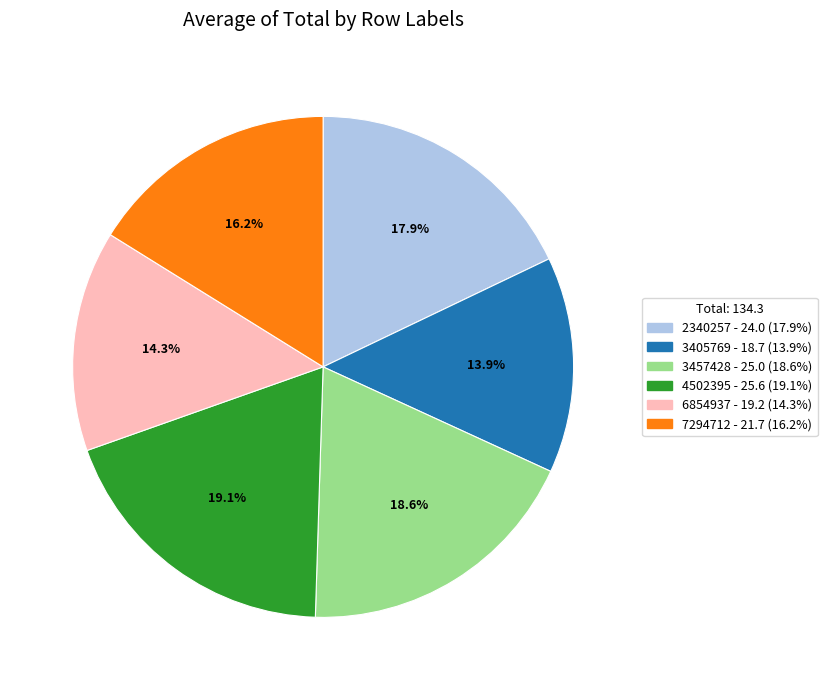

To the nearest percent, what is the difference between the 7294712 and 4502395 slice percentages?

3%